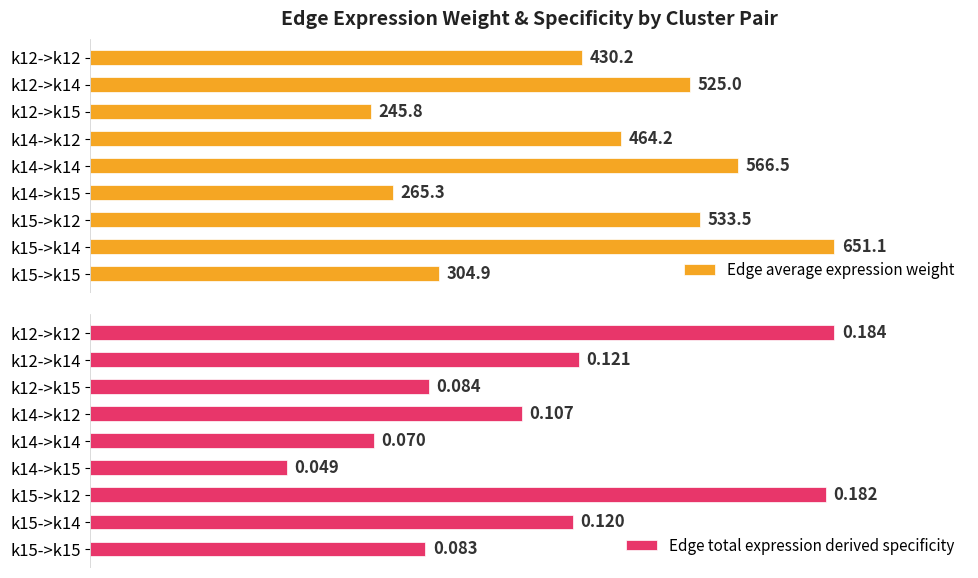

How many categories are shown in the chart?

9